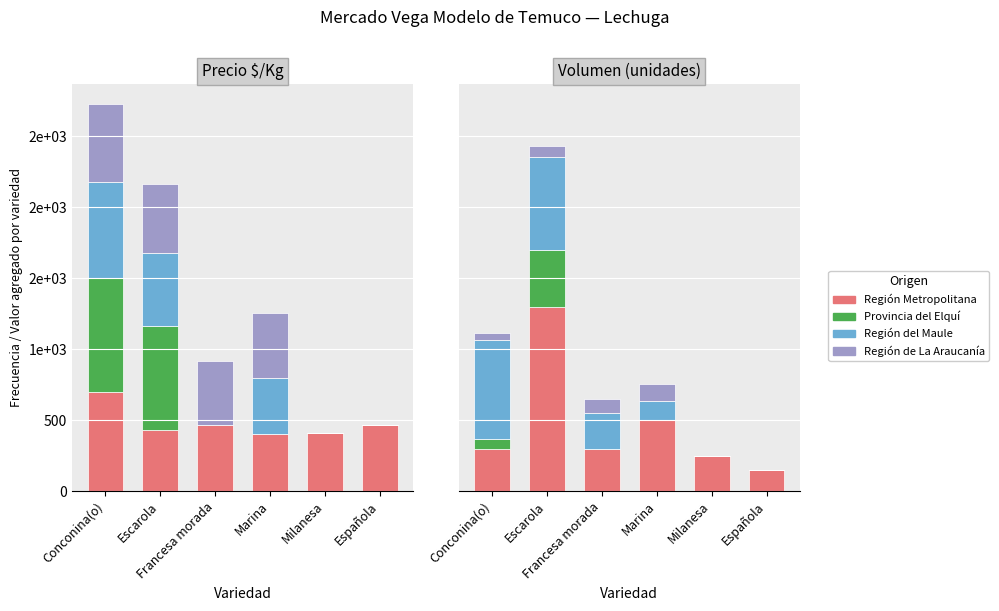

What is the sum of the Región del Maule values at Española and Marina?

135